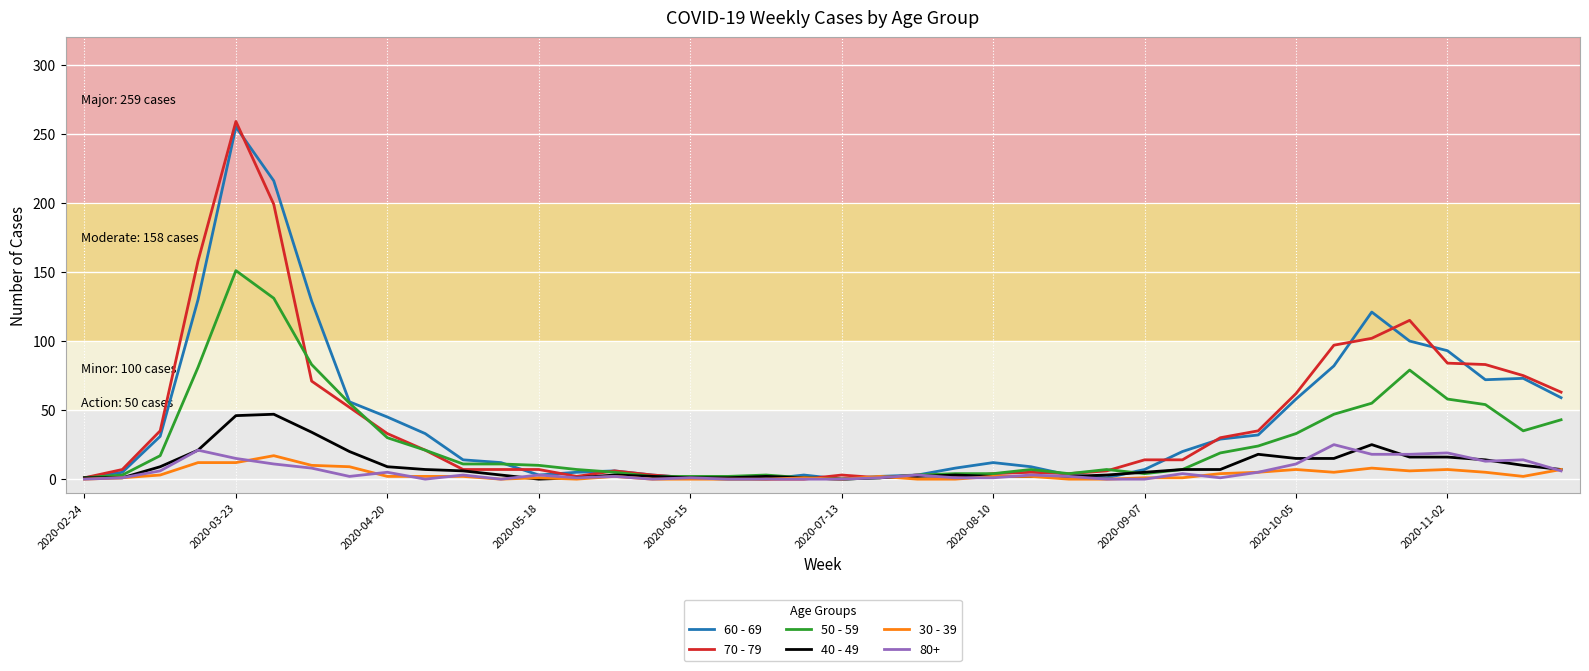

What is the maximum value shown in the chart?

259